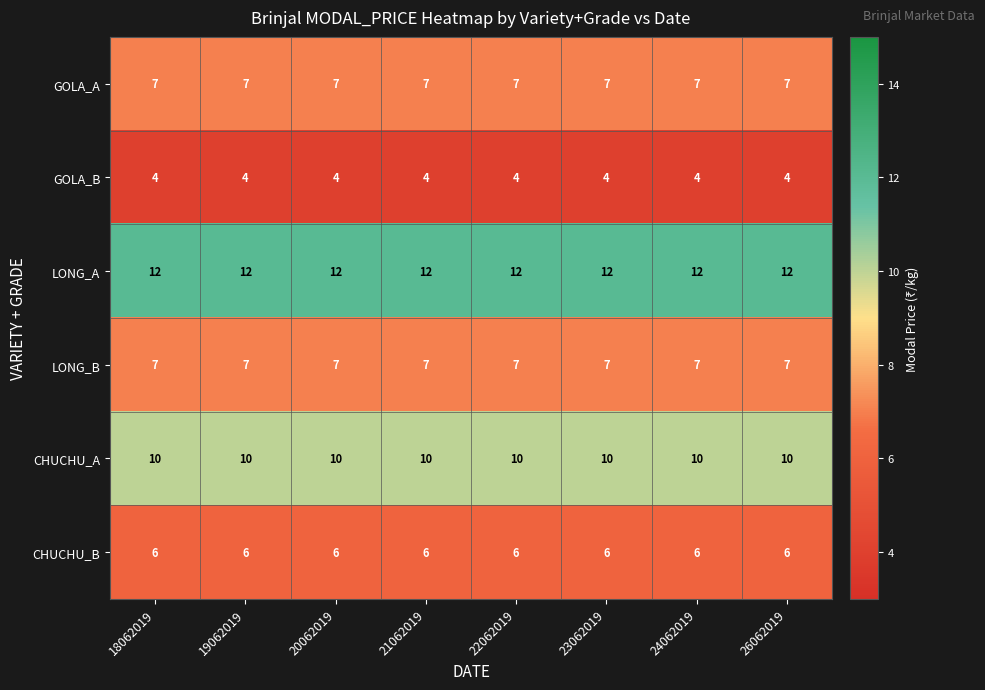

What is the maximum value shown in the chart?

12